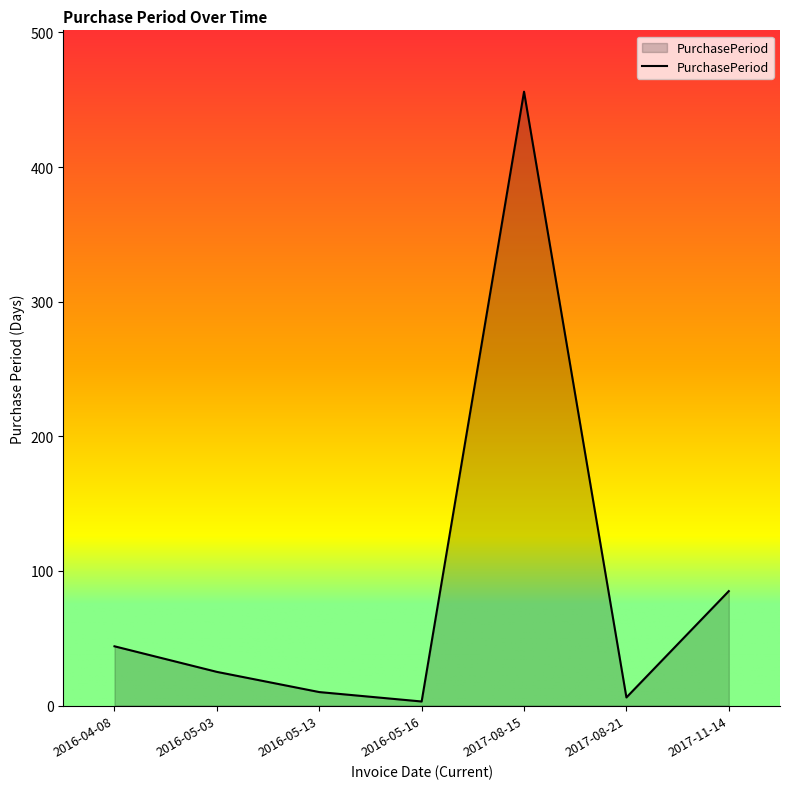

Approximately how many times larger is the value at 2017-08-15 compared to 2016-04-08?

10.4